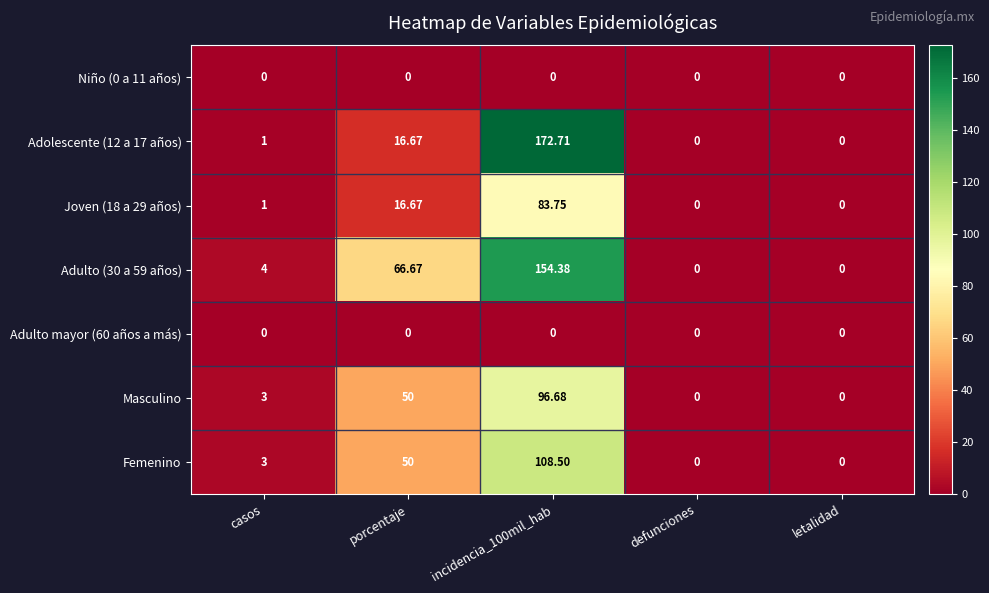

List the series in order of their peak value, highest first.

Adolescente (12 a 17 años), Adulto (30 a 59 años), Femenino, Masculino, Joven (18 a 29 años), Niño (0 a 11 años), Adulto mayor (60 años a más)